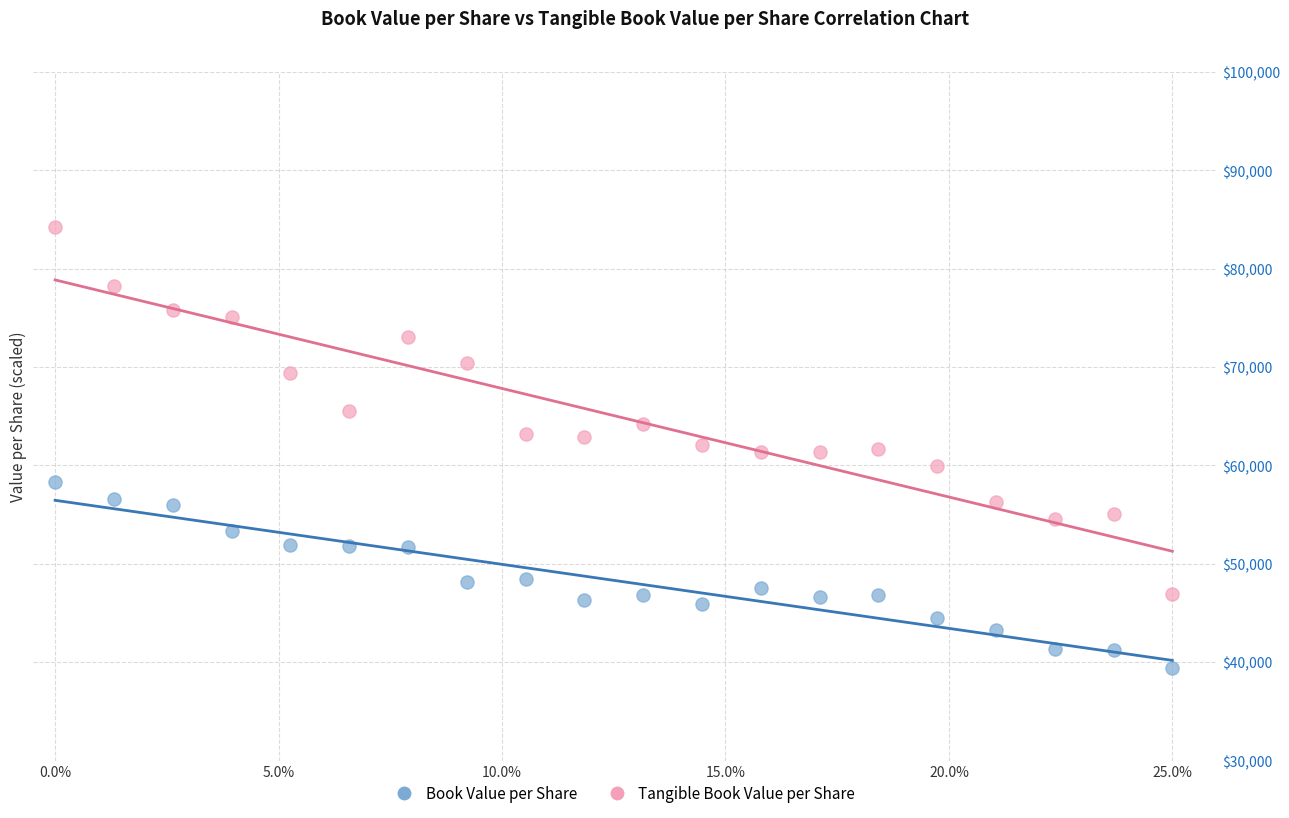

Which series has the largest Y range (max minus min)?

Tangible Book Value per Share